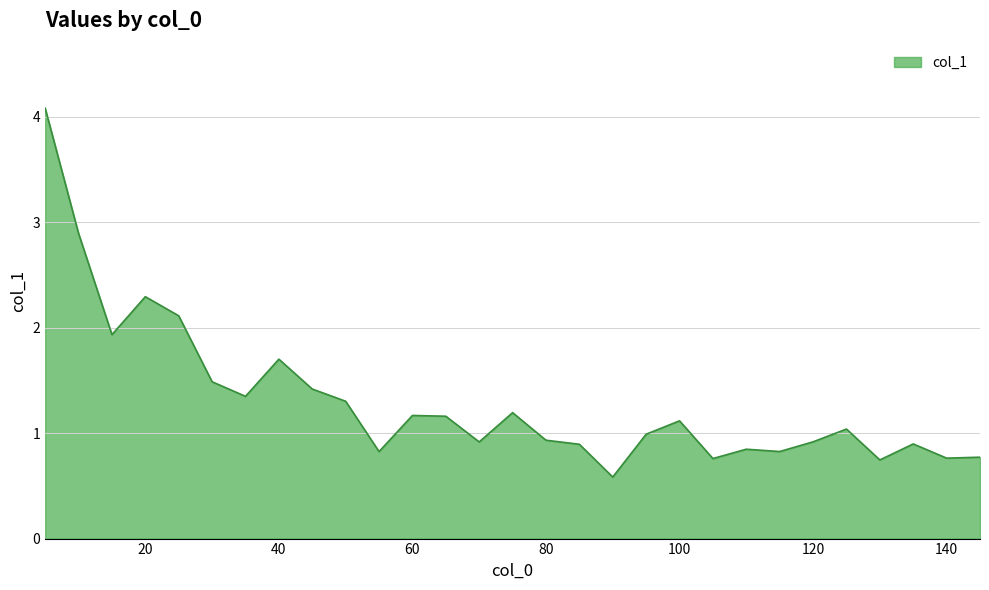

What is the smallest value displayed?

0.6